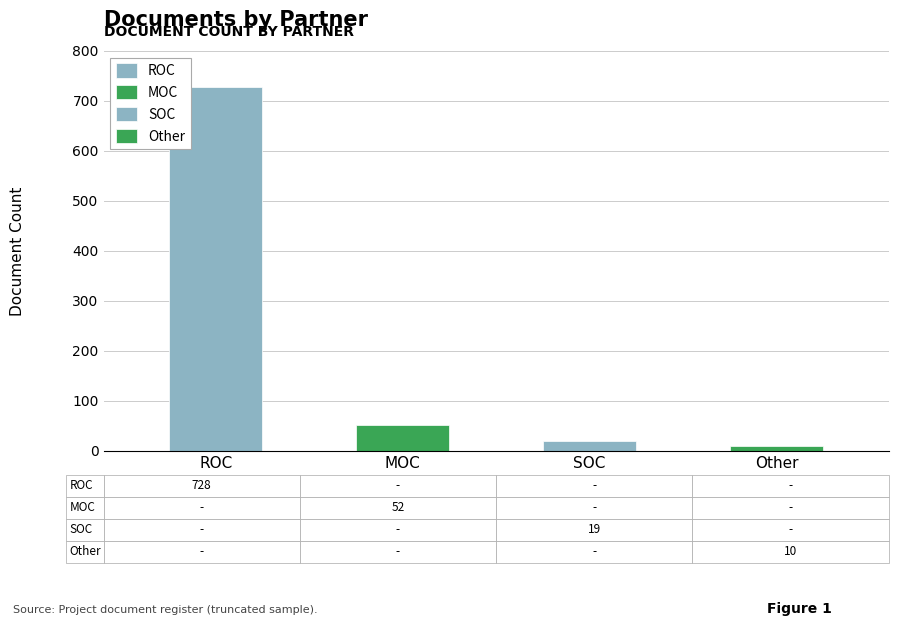

The value of SOC at MOC is 0. True or false?

True